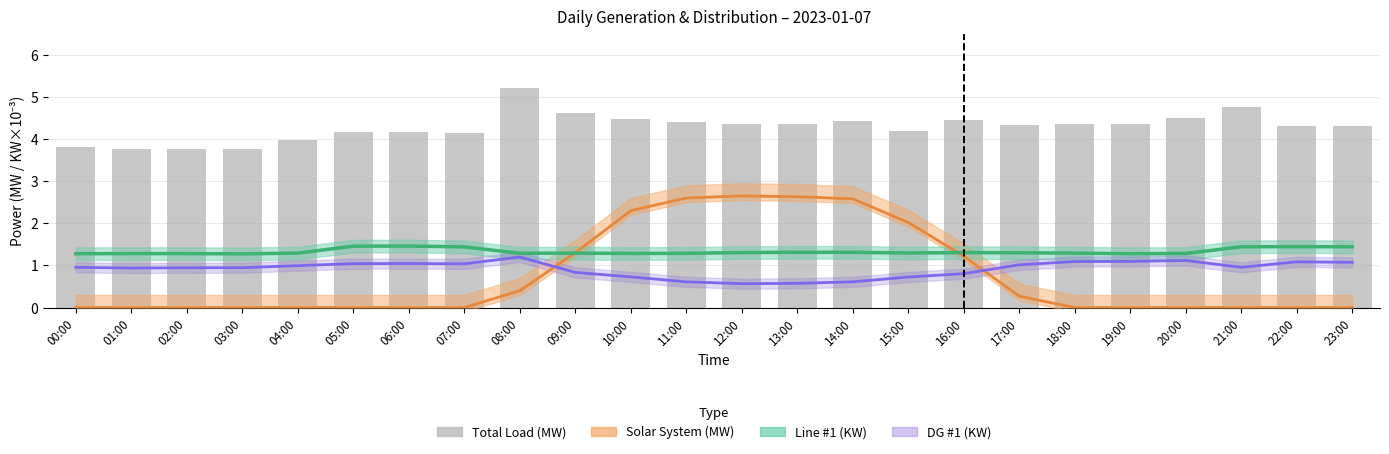

How many bars are there in total?

24